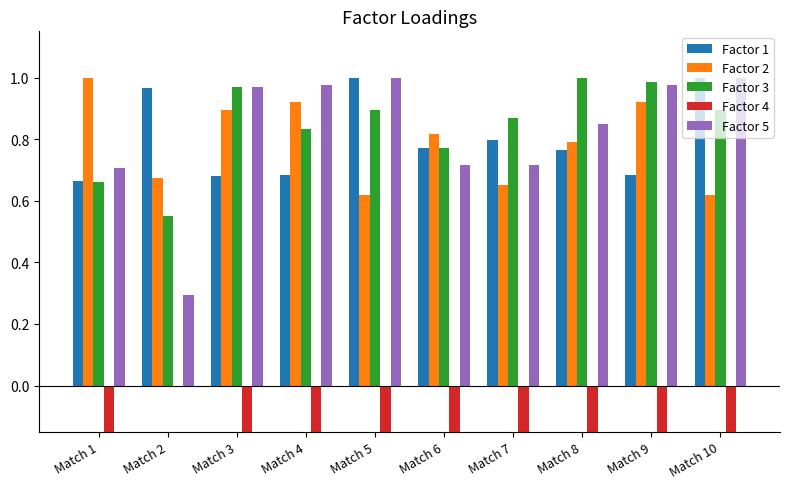

Reading left to right, extract all data points from this chart.

Factor 1: 0.7	1.0	0.7	0.7	1.0	0.8	0.8	0.8	0.7	1.0
Factor 2: 1.0	0.7	0.9	0.9	0.6	0.8	0.7	0.8	0.9	0.6
Factor 3: 0.7	0.5	1.0	0.8	0.9	0.8	0.9	1.0	1.0	0.9
Factor 4: -0.4	0.0	-0.4	-1.0	-1.0	-0.9	-0.9	-0.8	-0.6	-1.0
Factor 5: 0.7	0.3	1.0	1.0	1.0	0.7	0.7	0.8	1.0	1.0